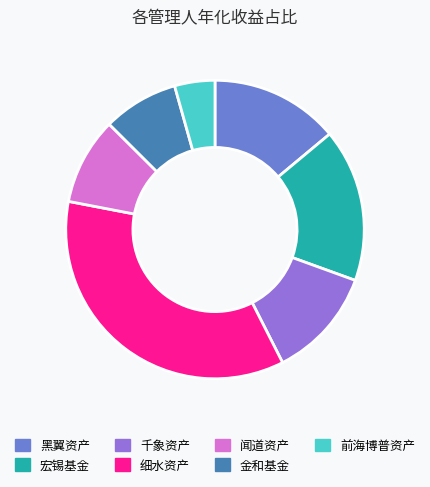

Do 金和基金 and 黑翼资产 together represent more than half of the pie?

No